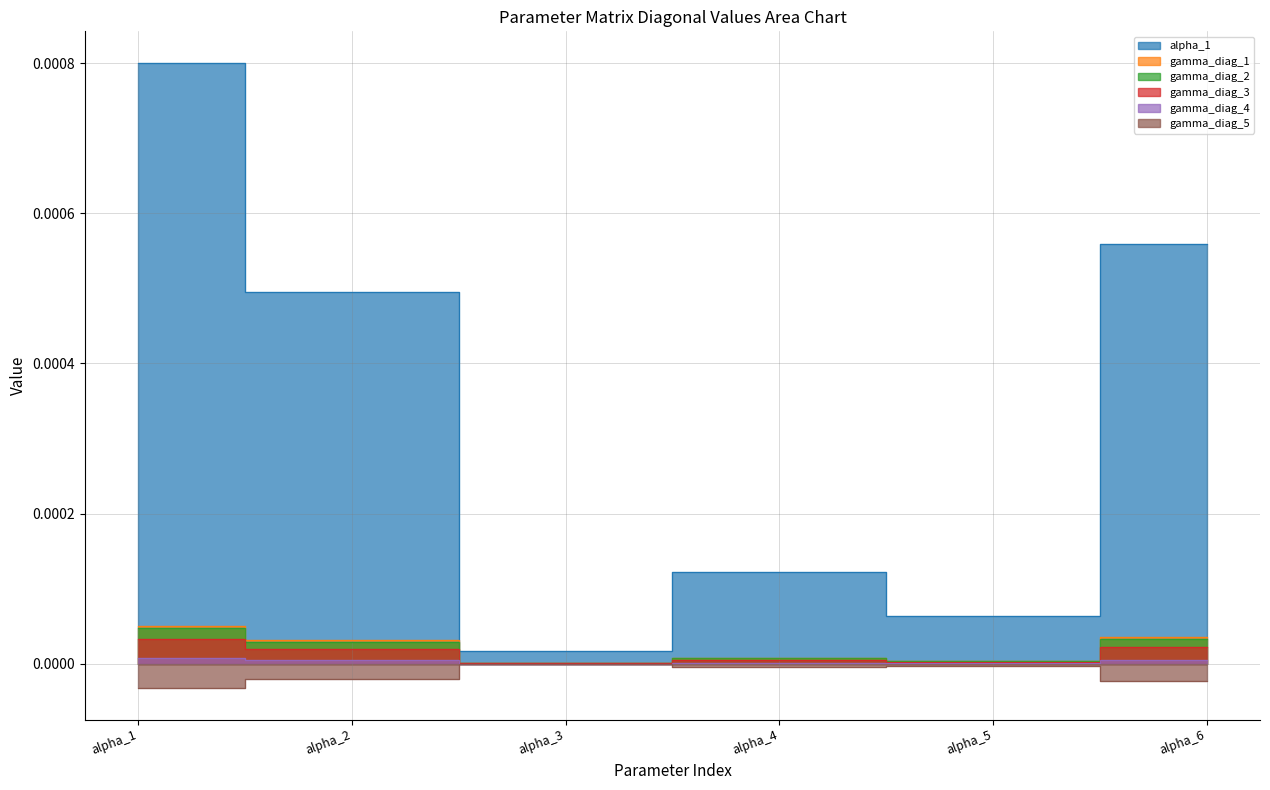

True or false: gamma_diag_5 and gamma_diag_2 cross at least once.

False